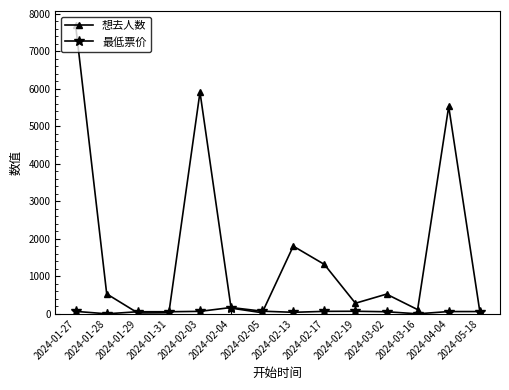

At how many categories does at least one series exceed 1477?

4